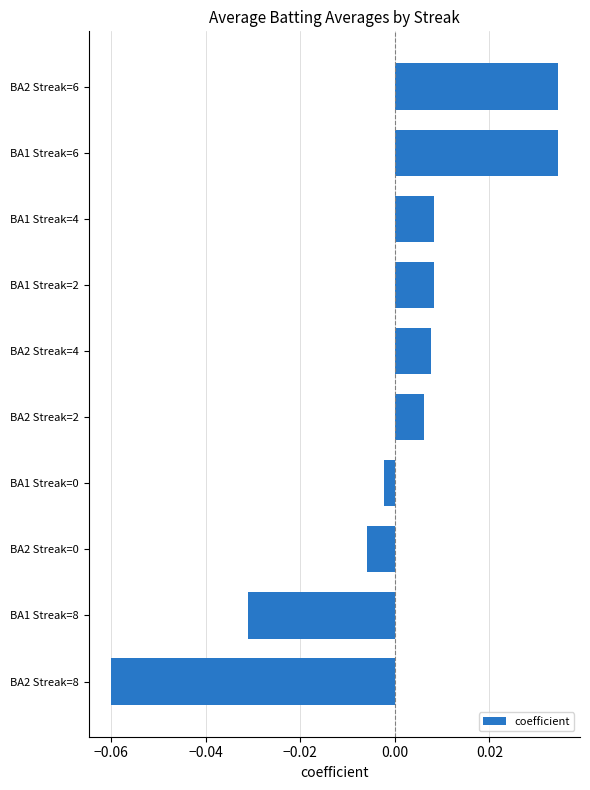

Which has a higher value, BA2 Streak=0 or BA2 Streak=6?

BA2 Streak=6